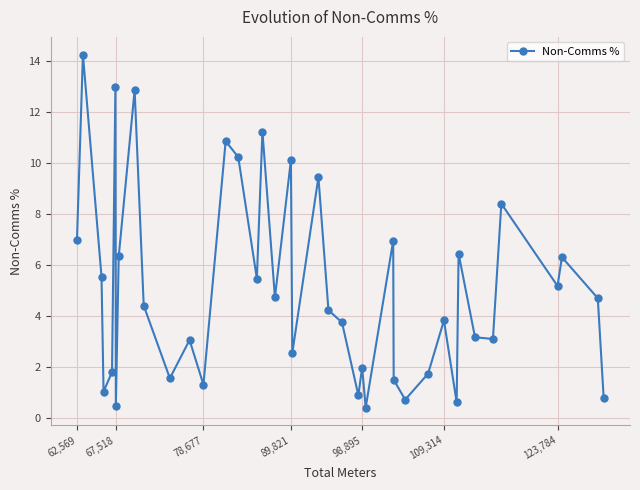

What is the average value?

5.1